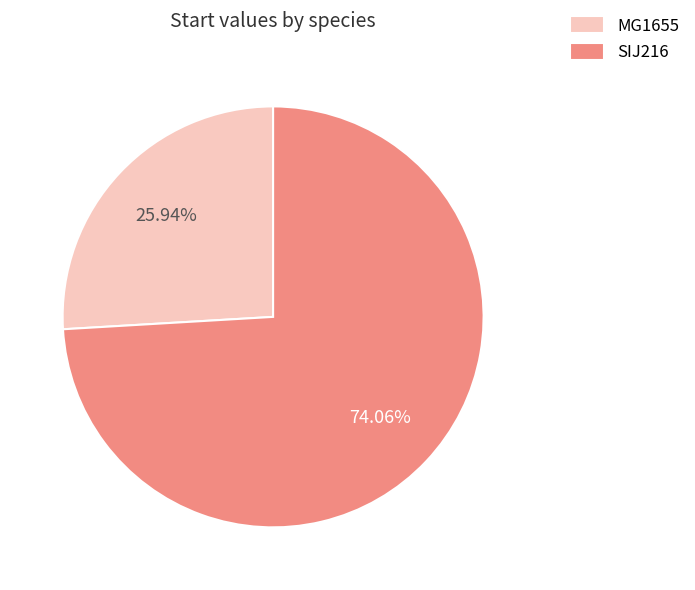

Which slice represents more than half of the pie?

SIJ216